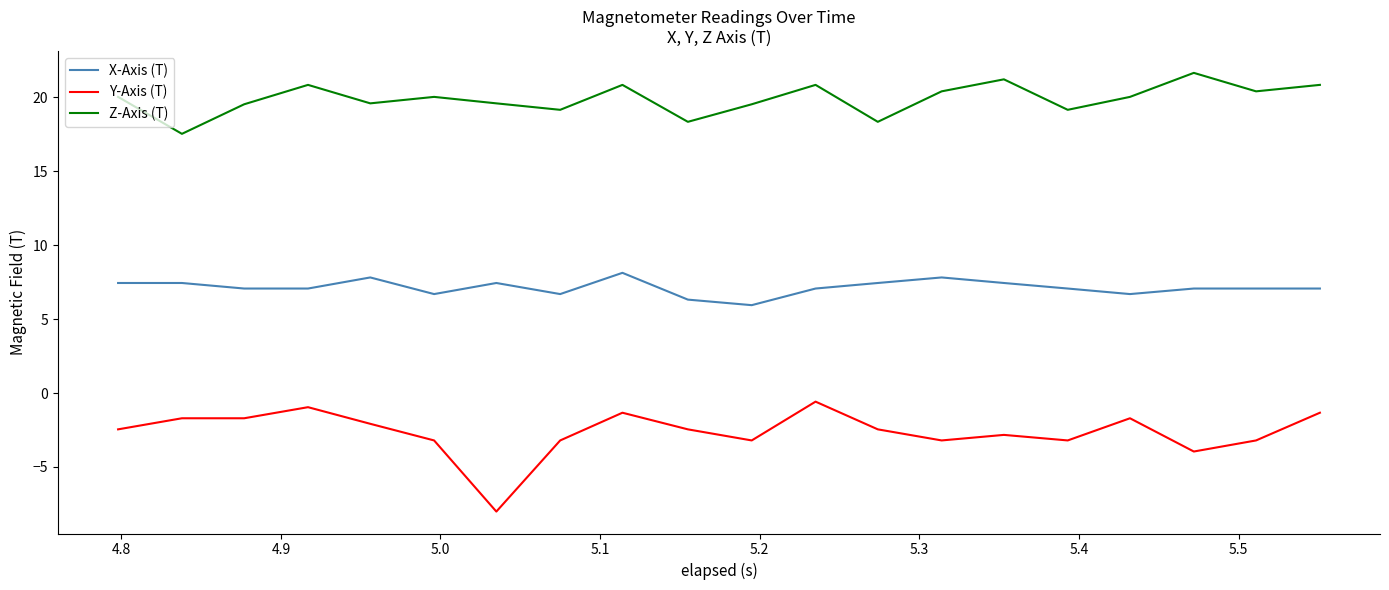

List the series in order of their overall mean, lowest first.

Y-Axis (T), X-Axis (T), Z-Axis (T)